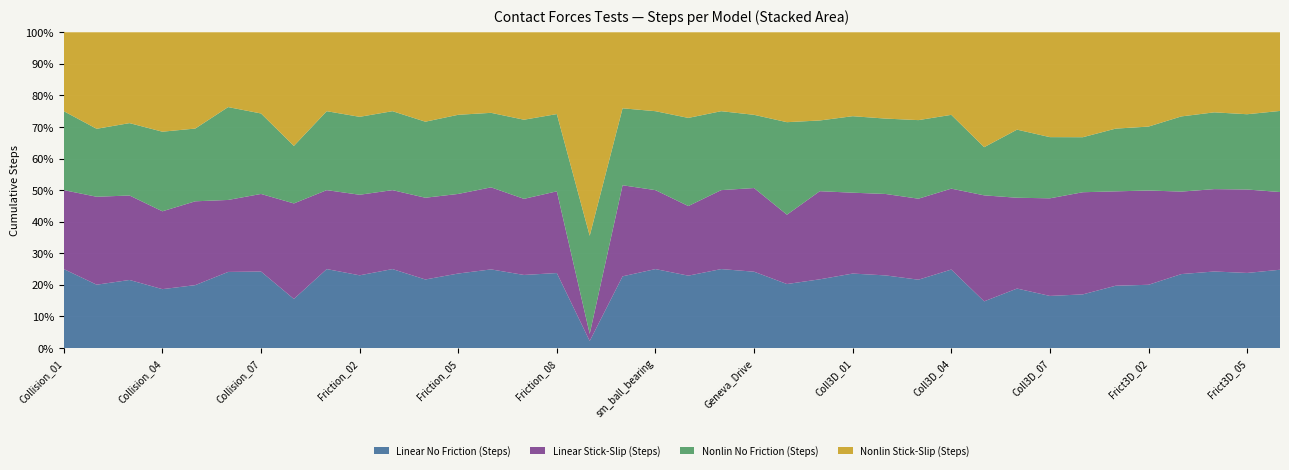

Reading right to left, transcribe all the data shown in this chart.

Linear No Friction (Steps): Frict3D_06=4580	Frict3D_05=4202	Frict3D_04=4897	Frict3D_03=4176	Frict3D_02=5610	Frict3D_01=4486	Coll3D_08=1631	Coll3D_07=429	Coll3D_06=2706	Coll3D_05=2439	Coll3D_04=891	Coll3D_03=10378	Coll3D_02=756	Coll3D_01=941	Belts_01=3433	Spinning_Boxes=13132	Geneva_Drive=4739	Cam_Follower_C=131	Cam_Follower=3105	sm_ball_bearing=2511	Friction_10=3715	Friction_09=7116	Friction_08=3439	Friction_07=289	Friction_06=6367	Friction_05=1314	Friction_04=721	Friction_03=5568	Friction_02=1303	Friction_01=1211	Collision_08=9225	Collision_07=210	Collision_06=612	Collision_05=2096	Collision_04=3726	Collision_03=298	Collision_02=669	Collision_01=2388
Linear Stick-Slip (Steps): Frict3D_06=4548	Frict3D_05=4670	Frict3D_04=5271	Frict3D_03=4658	Frict3D_02=8361	Frict3D_01=6801	Coll3D_08=3107	Coll3D_07=804	Coll3D_06=4132	Coll3D_05=5539	Coll3D_04=919	Coll3D_03=12300	Coll3D_02=848	Coll3D_01=1022	Belts_01=4404	Spinning_Boxes=14228	Geneva_Drive=5195	Cam_Follower_C=131	Cam_Follower=2987	sm_ball_bearing=2511	Friction_10=4719	Friction_09=7227	Friction_08=3749	Friction_07=301	Friction_06=6644	Friction_05=1404	Friction_04=860	Friction_03=5568	Friction_02=1444	Friction_01=1211	Collision_08=17963	Collision_07=213	Collision_06=579	Collision_05=2794	Collision_04=4928	Collision_03=370	Collision_02=929	Collision_01=2388
Nonlin No Friction (Steps): Frict3D_06=4745	Frict3D_05=4213	Frict3D_04=4914	Frict3D_03=4246	Frict3D_02=5672	Frict3D_01=4520	Coll3D_08=1673	Coll3D_07=504	Coll3D_06=3099	Coll3D_05=2517	Coll3D_04=838	Coll3D_03=11935	Coll3D_02=785	Coll3D_01=967	Belts_01=3534	Spinning_Boxes=18990	Geneva_Drive=4547	Cam_Follower_C=131	Cam_Follower=3783	sm_ball_bearing=2511	Friction_10=3988	Friction_09=99561	Friction_08=3543	Friction_07=313	Friction_06=6035	Friction_05=1396	Friction_04=800	Friction_03=5568	Friction_02=1397	Friction_01=1211	Collision_08=10816	Collision_07=221	Collision_06=747	Collision_05=2425	Collision_04=5039	Collision_03=317	Collision_02=718	Collision_01=2388
Nonlin Stick-Slip (Steps): Frict3D_06=4605	Frict3D_05=4589	Frict3D_04=5126	Frict3D_03=4753	Frict3D_02=8368	Frict3D_01=6944	Coll3D_08=3193	Coll3D_07=864	Coll3D_06=4432	Coll3D_05=6007	Coll3D_04=938	Coll3D_03=13347	Coll3D_02=899	Coll3D_01=1061	Belts_01=4409	Spinning_Boxes=18458	Geneva_Drive=5128	Cam_Follower_C=131	Cam_Follower=3676	sm_ball_bearing=2511	Friction_10=3942	Friction_09=206549	Friction_08=3754	Friction_07=346	Friction_06=6527	Friction_05=1456	Friction_04=941	Friction_03=5568	Friction_02=1516	Friction_01=1211	Collision_08=21376	Collision_07=223	Collision_06=602	Collision_05=3210	Collision_04=6295	Collision_03=398	Collision_02=1020	Collision_01=2388